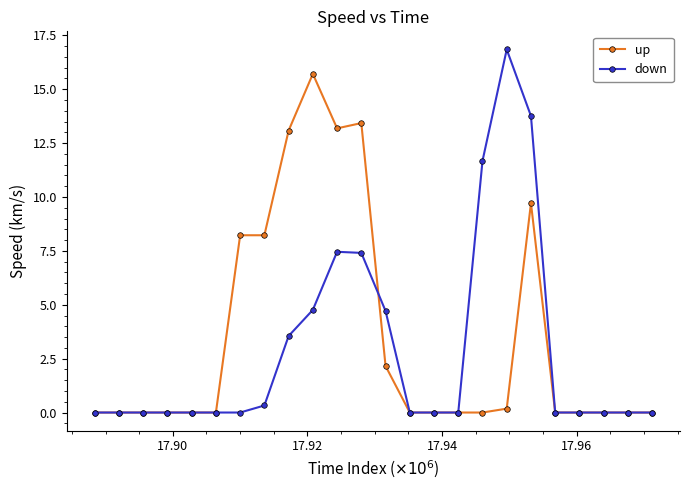

Which series has the widest spread of values?

down